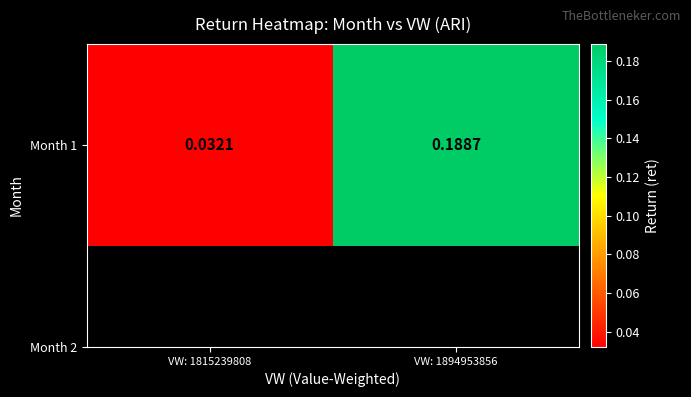

Where is the data nearest to the value 0?

VW: 1815239808